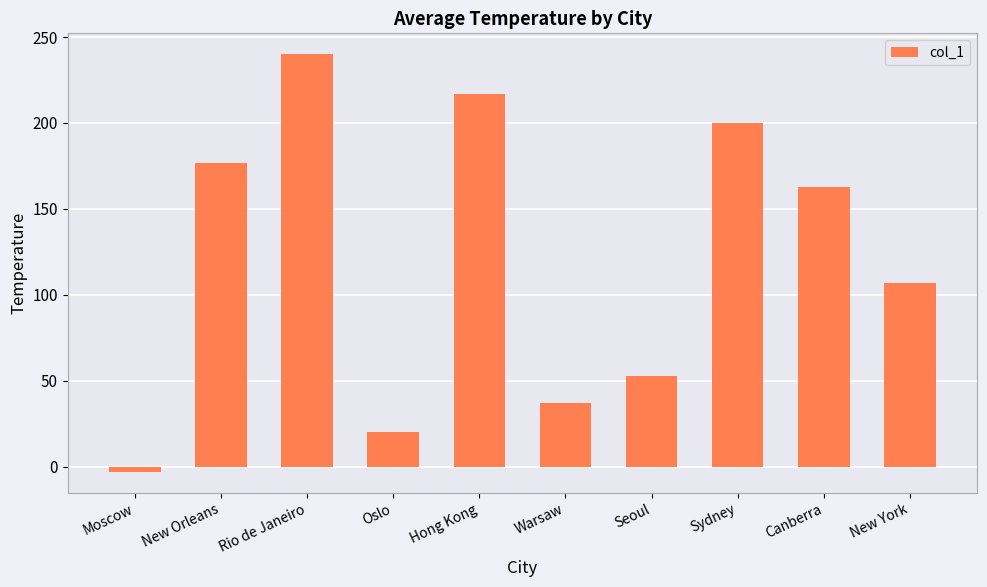

What is the change in value from New Orleans to Hong Kong?

+40